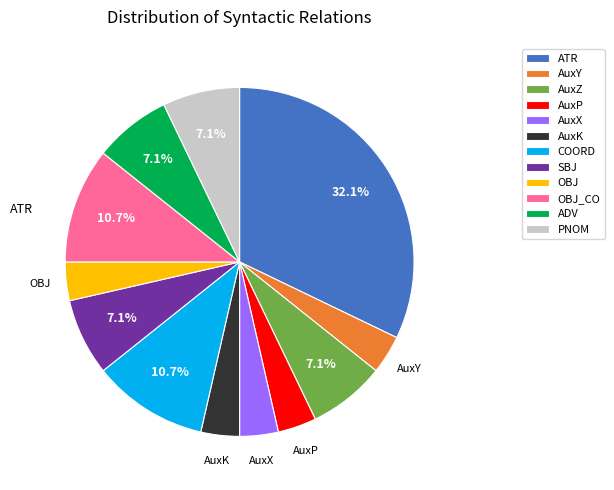

To the nearest percent, what is the difference between the AuxK and COORD slice percentages?

7%